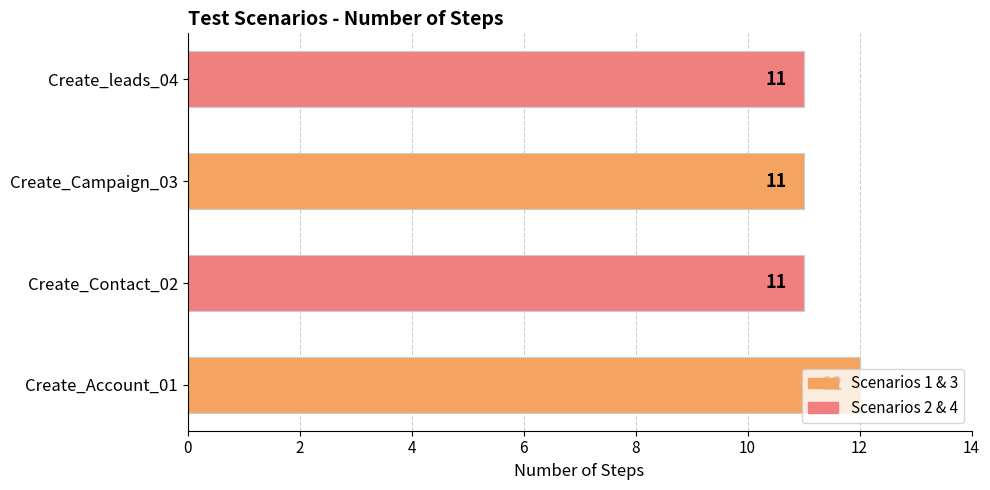

Which label corresponds to the largest value in the chart?

Create_Account_01